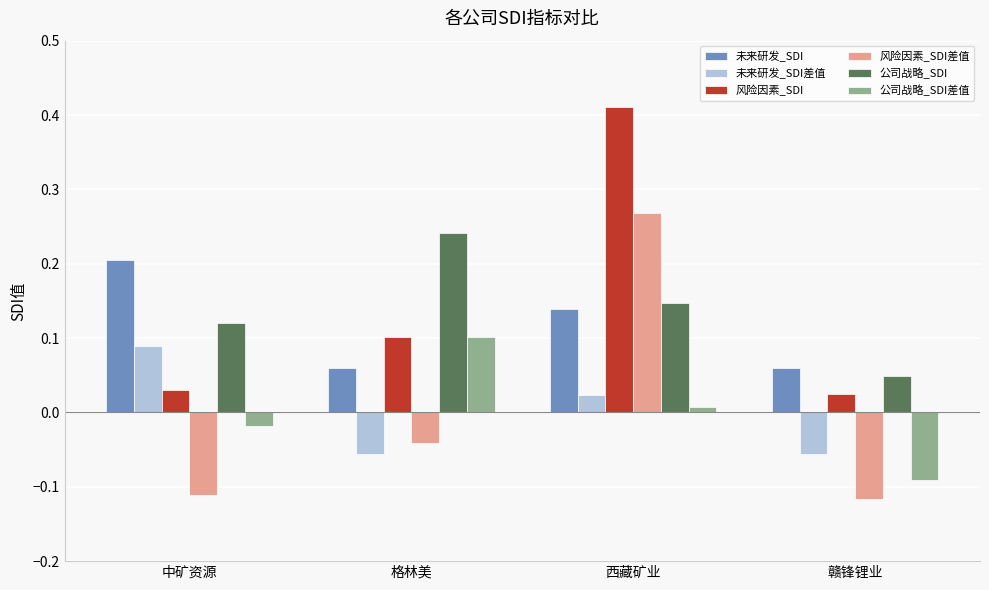

At which label does 公司战略_SDI reach its minimum?

赣锋锂业